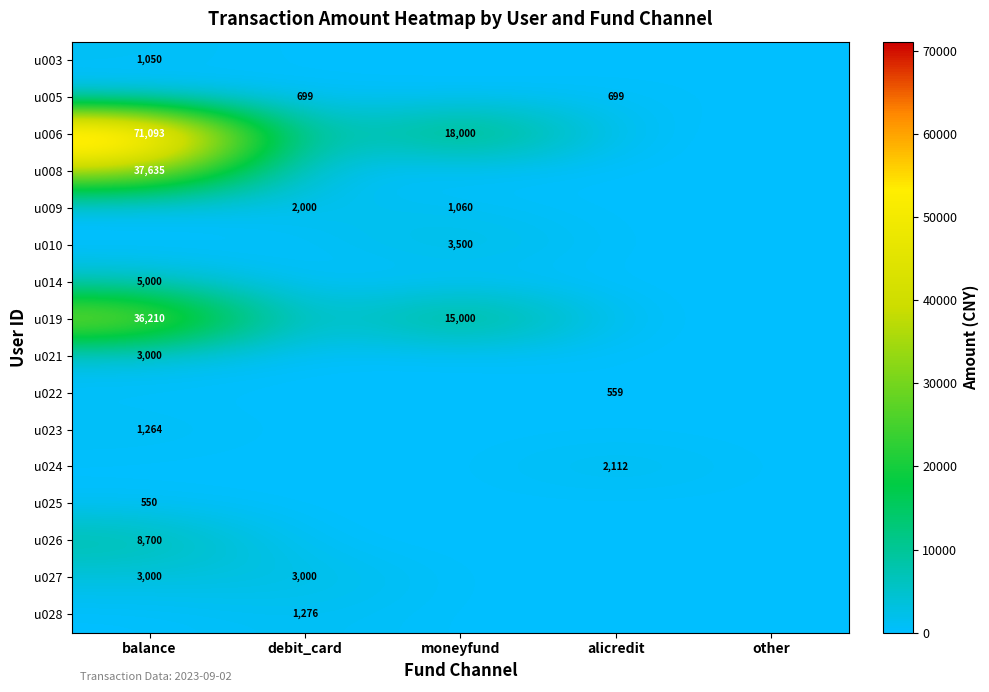

Is it true that u006 equals 18000 at moneyfund?

True